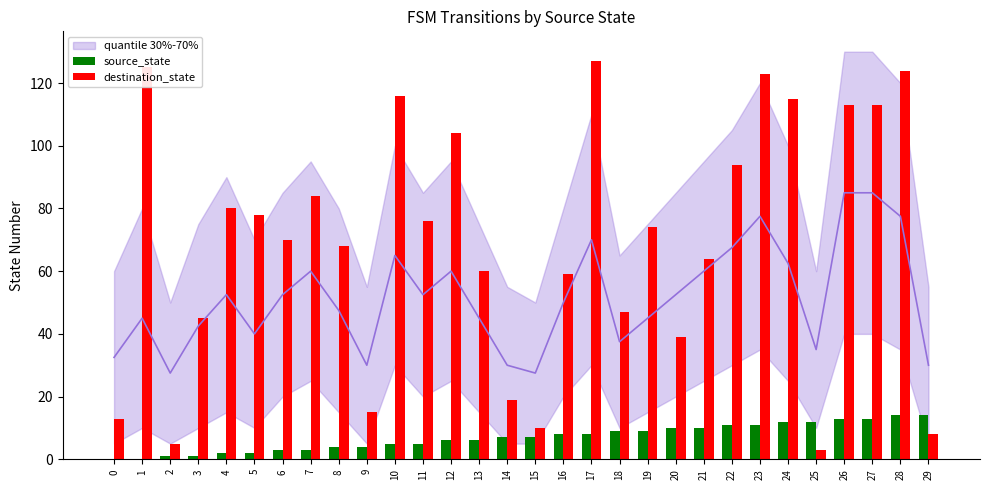

List the labels in order of source_state value, largest first.

28, 29, 26, 27, 24, 25, 22, 23, 20, 21, 18, 19, 16, 17, 14, 15, 12, 13, 10, 11, 8, 9, 6, 7, 4, 5, 2, 3, 0, 1